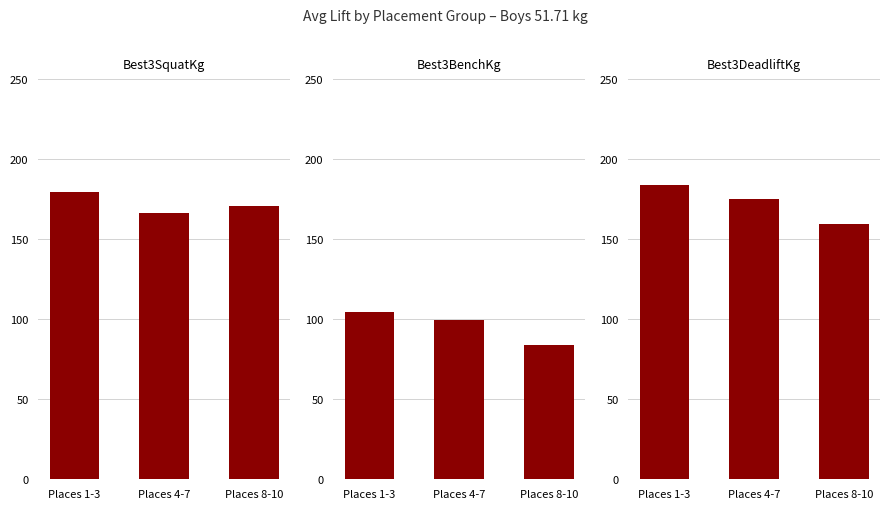

Reading right to left, extract all data points from this chart.

Best3SquatKg: Places 8-10=170.8	Places 4-7=166.1	Places 1-3=179.2
Best3BenchKg: Places 8-10=83.9	Places 4-7=99.8	Places 1-3=104.3
Best3DeadliftKg: Places 8-10=159.5	Places 4-7=175.2	Places 1-3=183.7